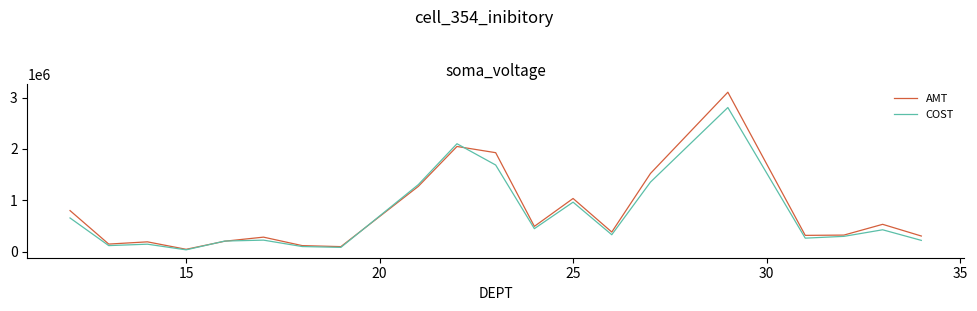

Count the number of data series in this chart.

2